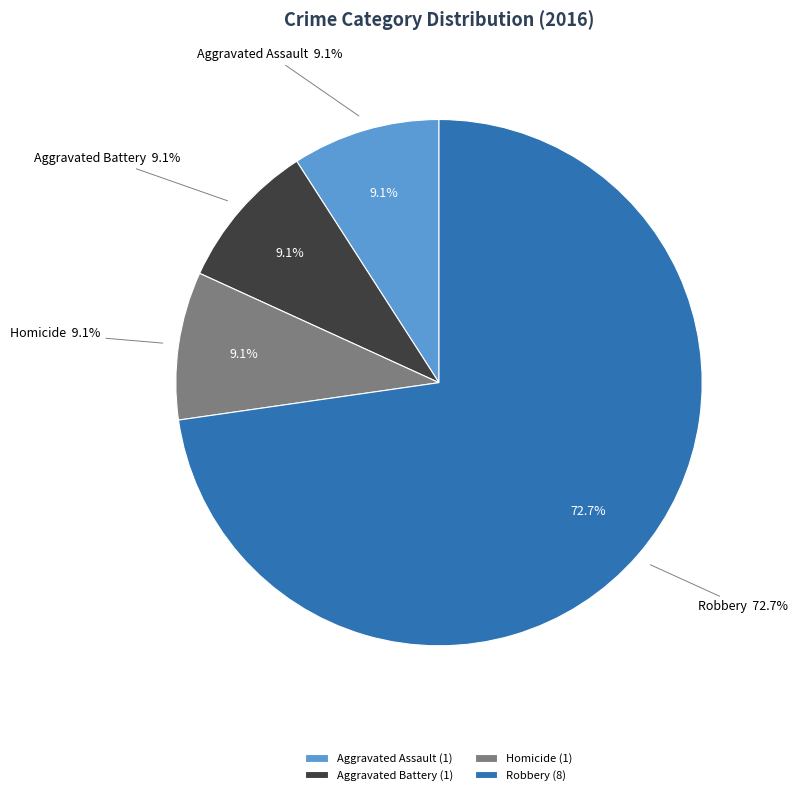

What is the majority slice?

Total